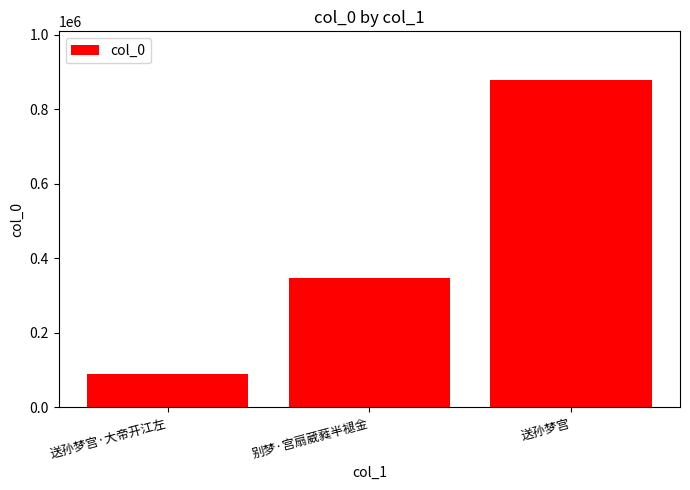

What is the smallest value displayed?

88850